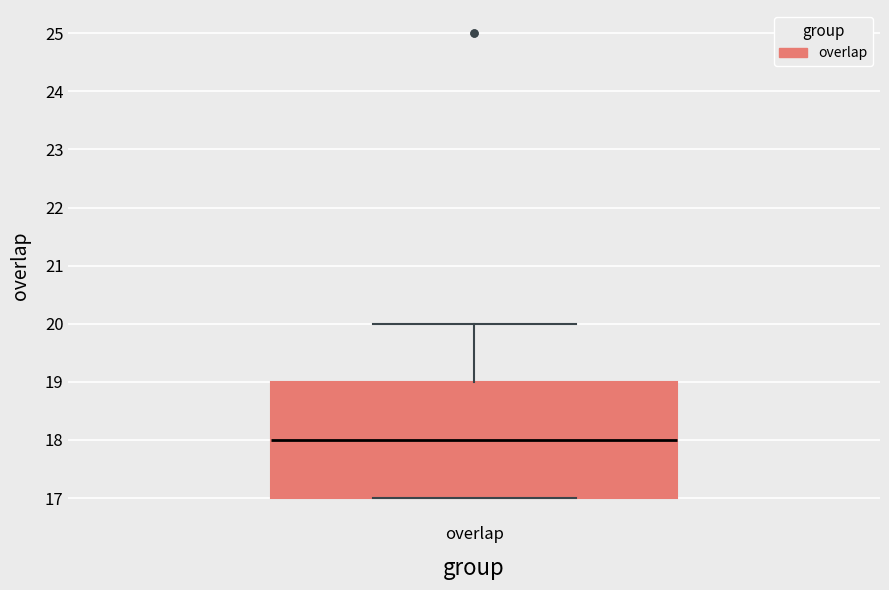

Where does the upper whisker of the box for overlap end on the y-axis? The values are not printed on the chart, so give them approximately, as read against the axis.

20